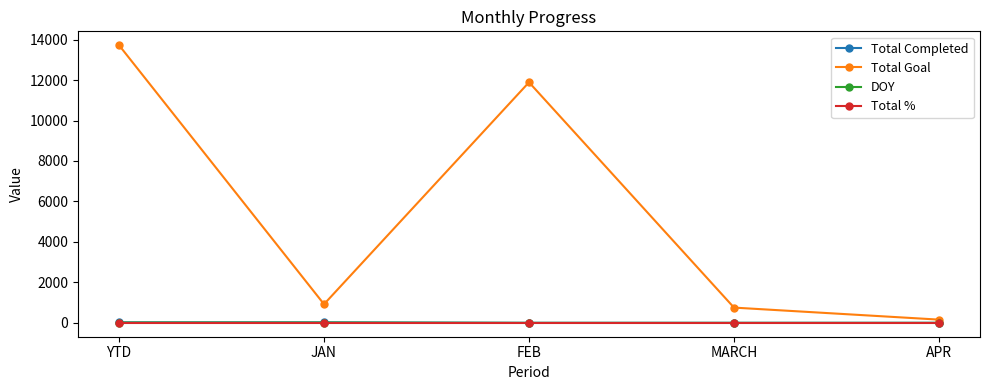

How many distinct data groups are displayed?

4